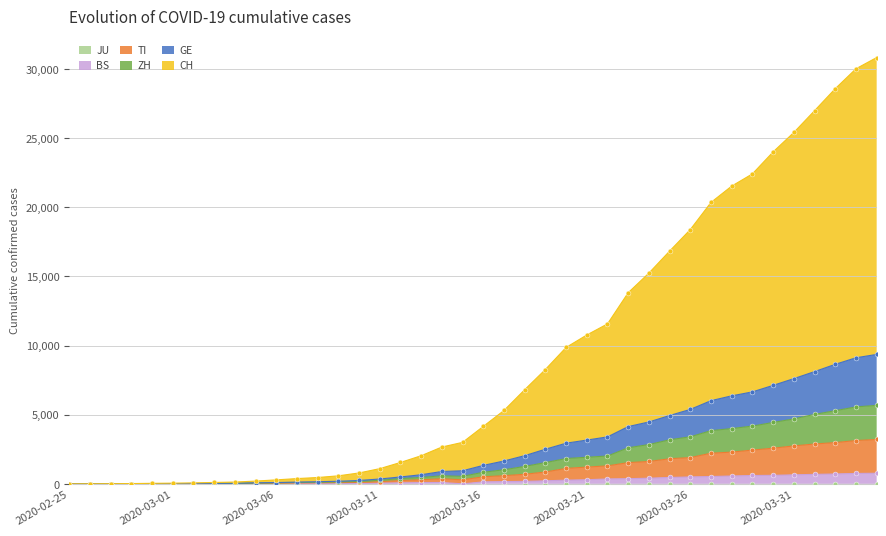

At which label does GE first exceed 1335?

2020-03-17